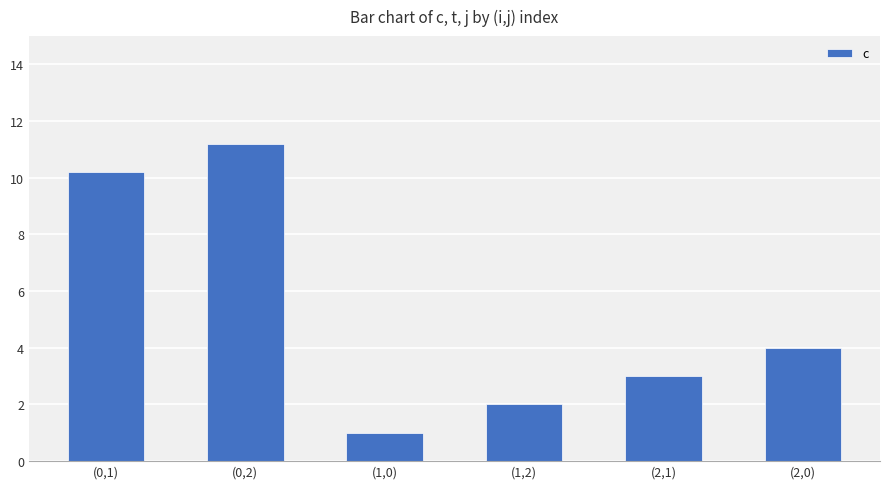

What is the approximate value at (0,1)?

10.2